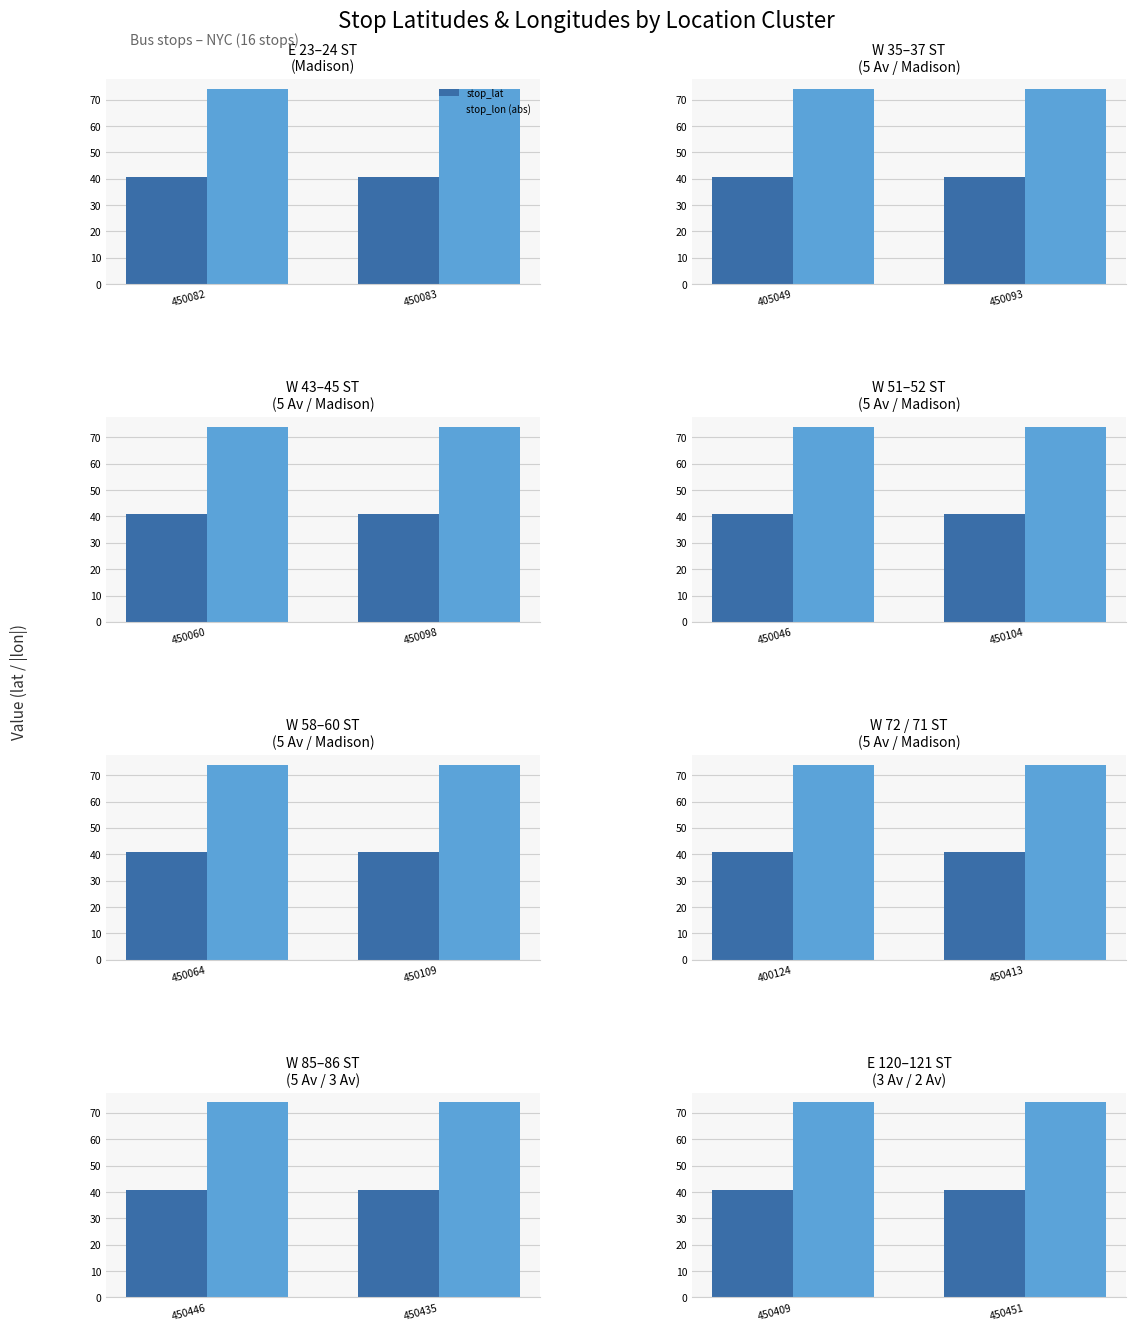

At which label does stop_lon (abs) reach its minimum?

450451